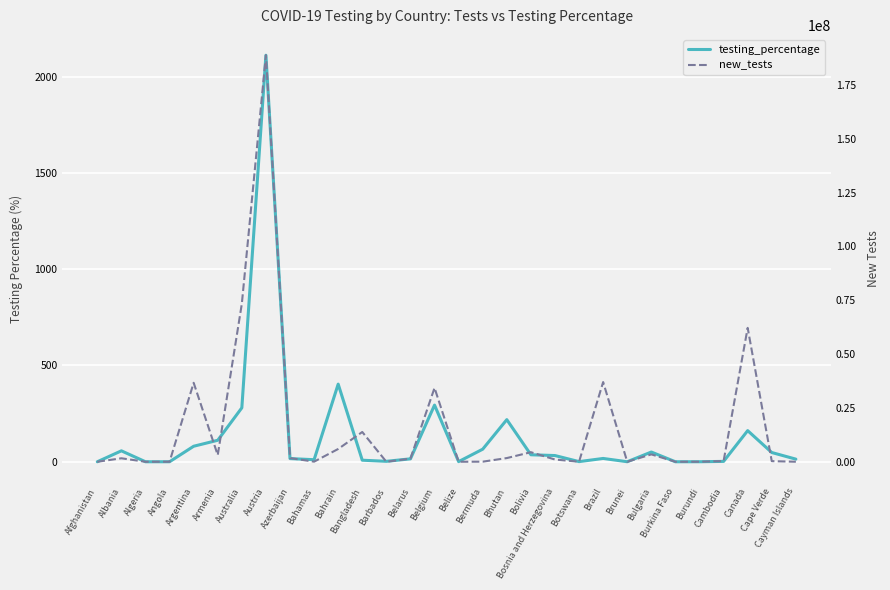

At how many categories does at least one series exceed 157127025?

1